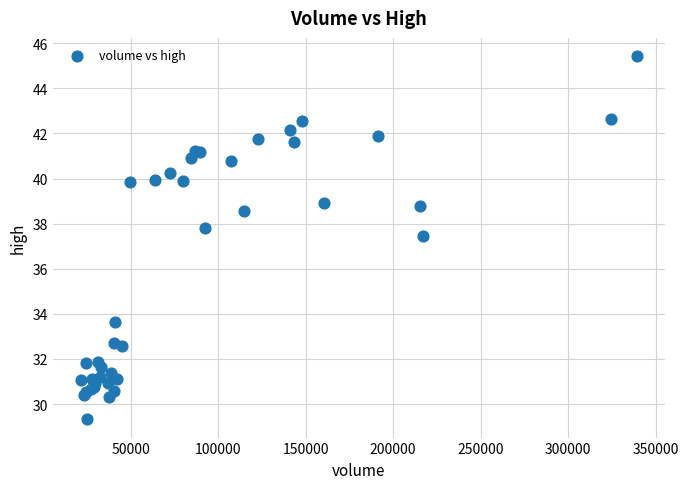

What Y value in the scatter plot is closest to 37?

37.5